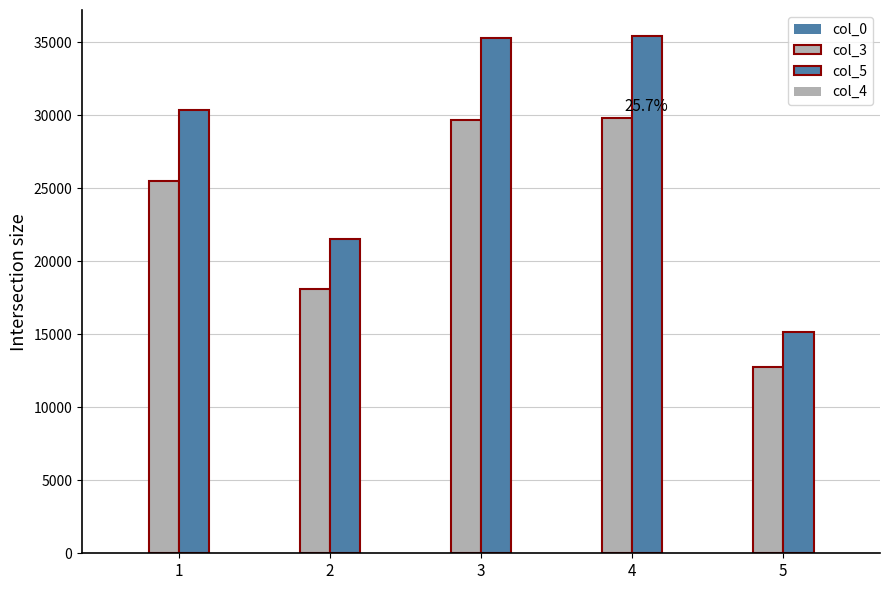

What is the total value across all series at 3?

65024